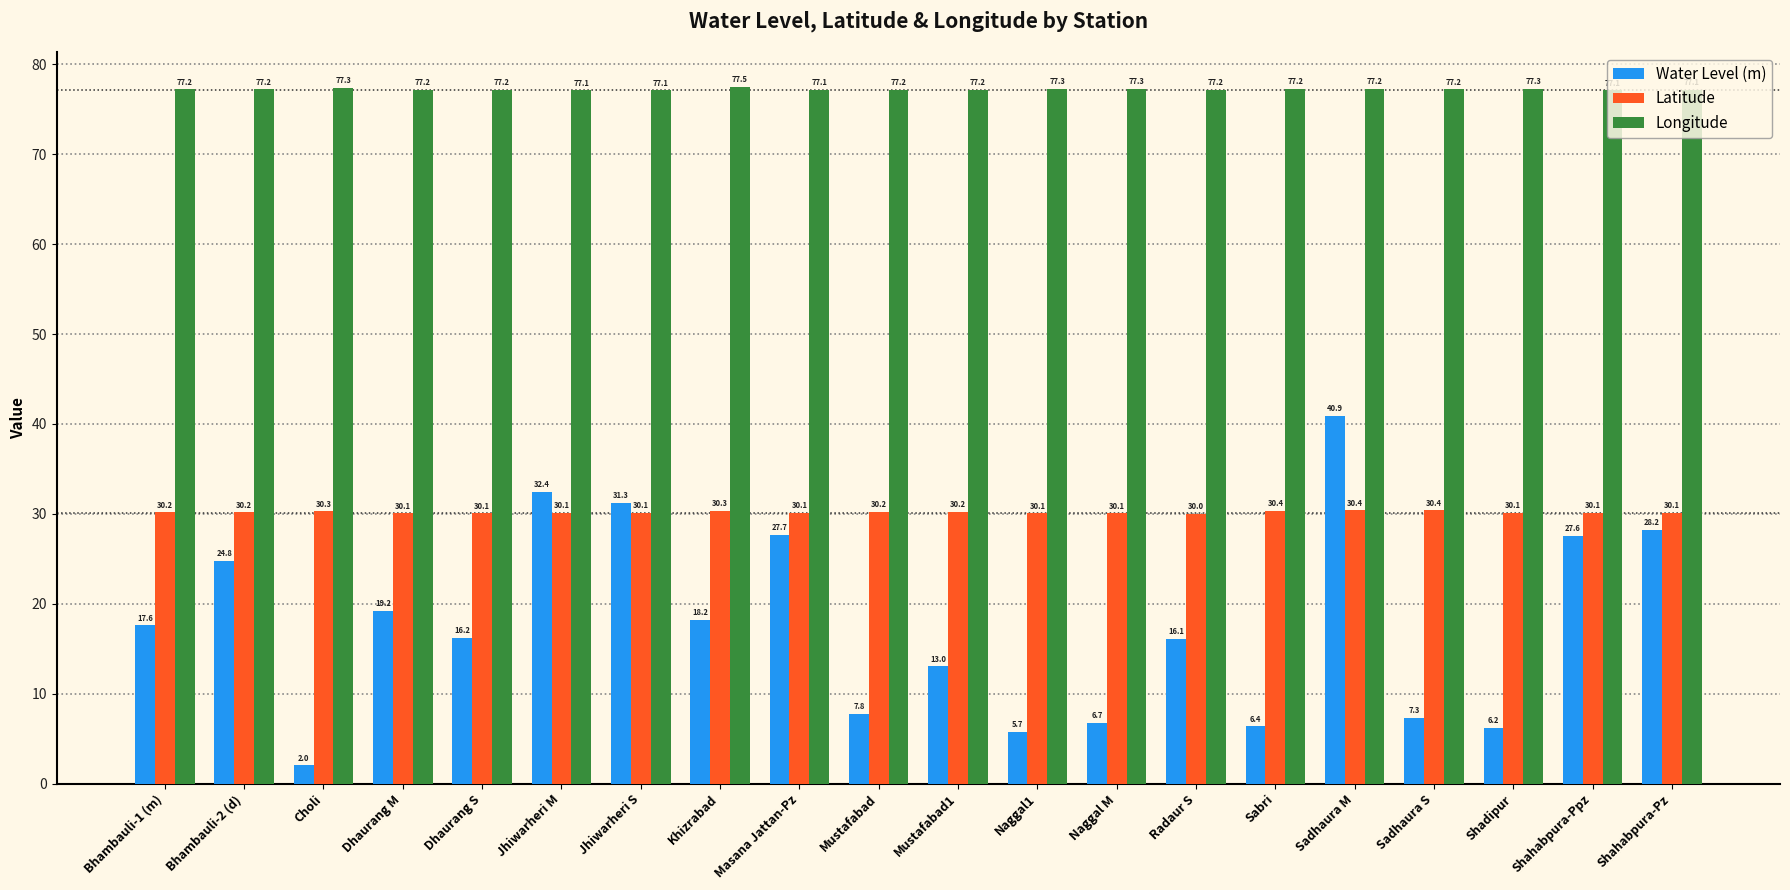

What is the label of the 19th bar from the right?

Bhambauli-2 (d)